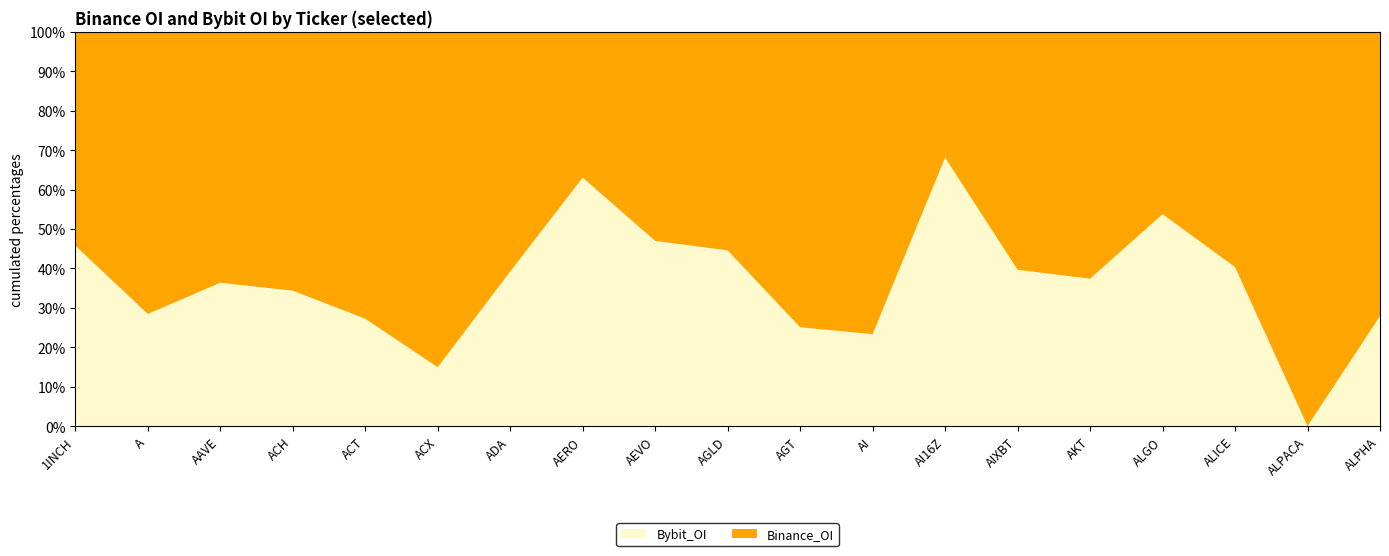

Reading left to right, what are all the values shown in this chart?

Binance_OI: 1INCH=4056111	A=5547429	AAVE=158350844	ACH=4811611	ACT=6262059	ACX=2676089	ADA=156034477	AERO=4313041	AEVO=4471638	AGLD=3189613	AGT=1952057	AI=2960385	AI16Z=12257931	AIXBT=15009986	AKT=3900437	ALGO=14981617	ALICE=3008134	ALPACA=4082	ALPHA=2656295
Bybit_OI: 1INCH=3428375	A=2207181	AAVE=90518742	ACH=2519887	ACT=2346542	ACX=470244	ADA=100700134	AERO=7360383	AEVO=3963605	AGLD=2567317	AGT=653505	AI=900623	AI16Z=26208406	AIXBT=9870915	AKT=2330765	ALGO=17426342	ALICE=2036220	ALPACA=0	ALPHA=1028967